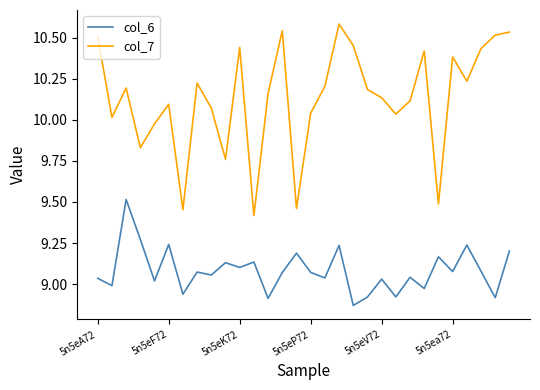

At how many categories does at least one series exceed 10?

23